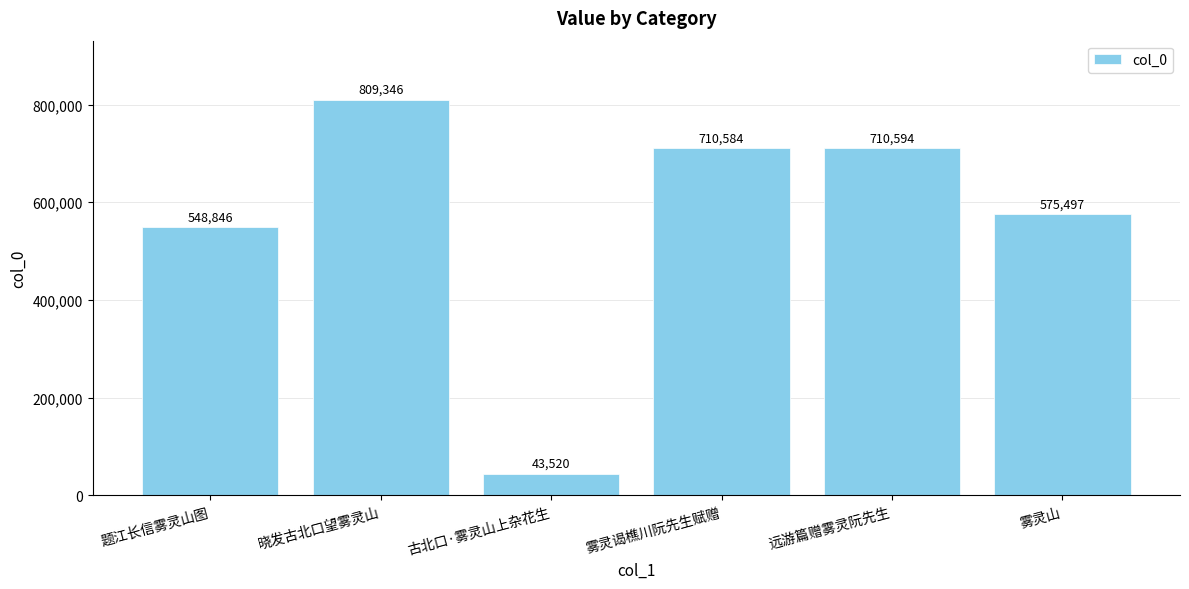

Where does the data first go above 710584?

晓发古北口望雾灵山